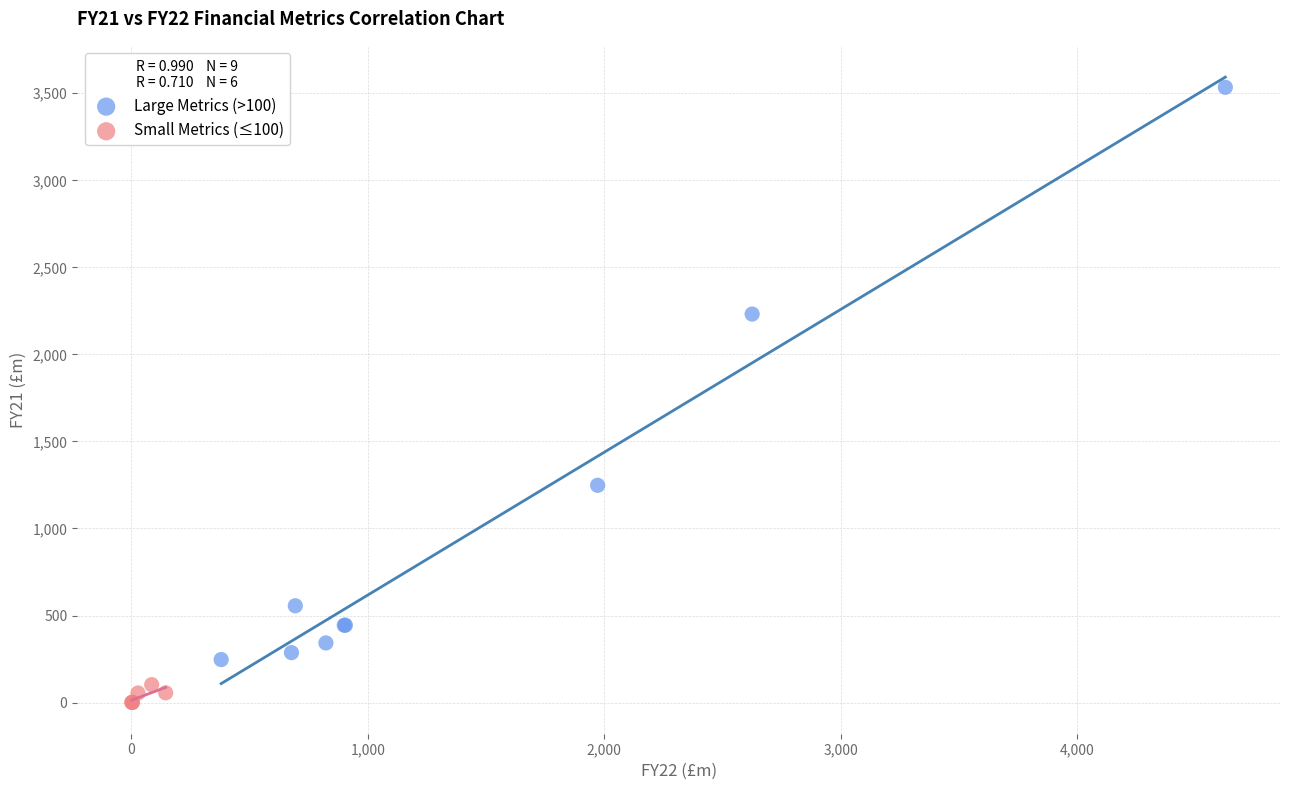

Which series has the widest spread of Y values?

Large Metrics (>100)